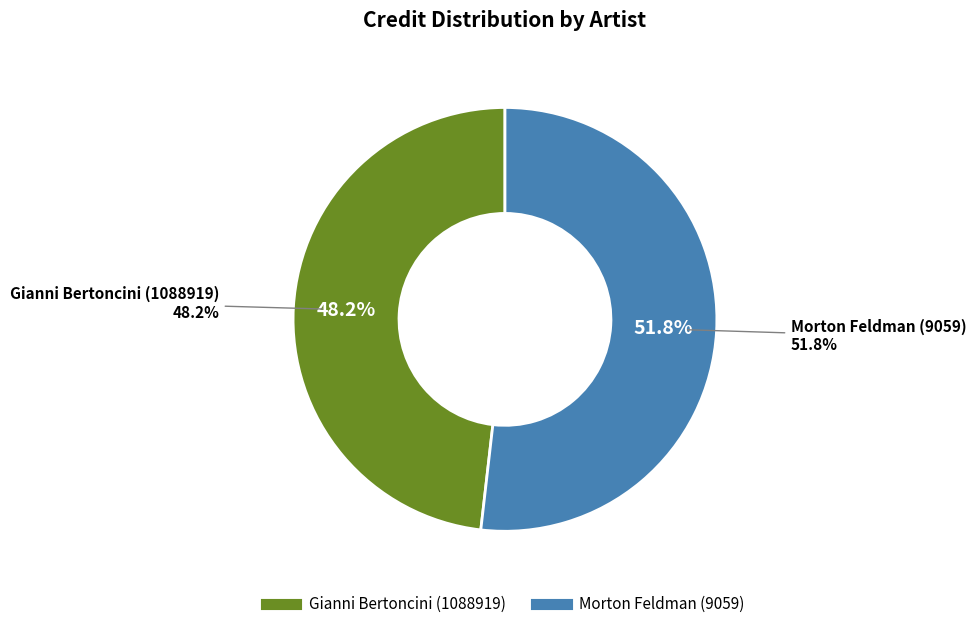

To the nearest percent, what is the combined percentage of Morton Feldman (9059) and Gianni Bertoncini (1088919)?

100%